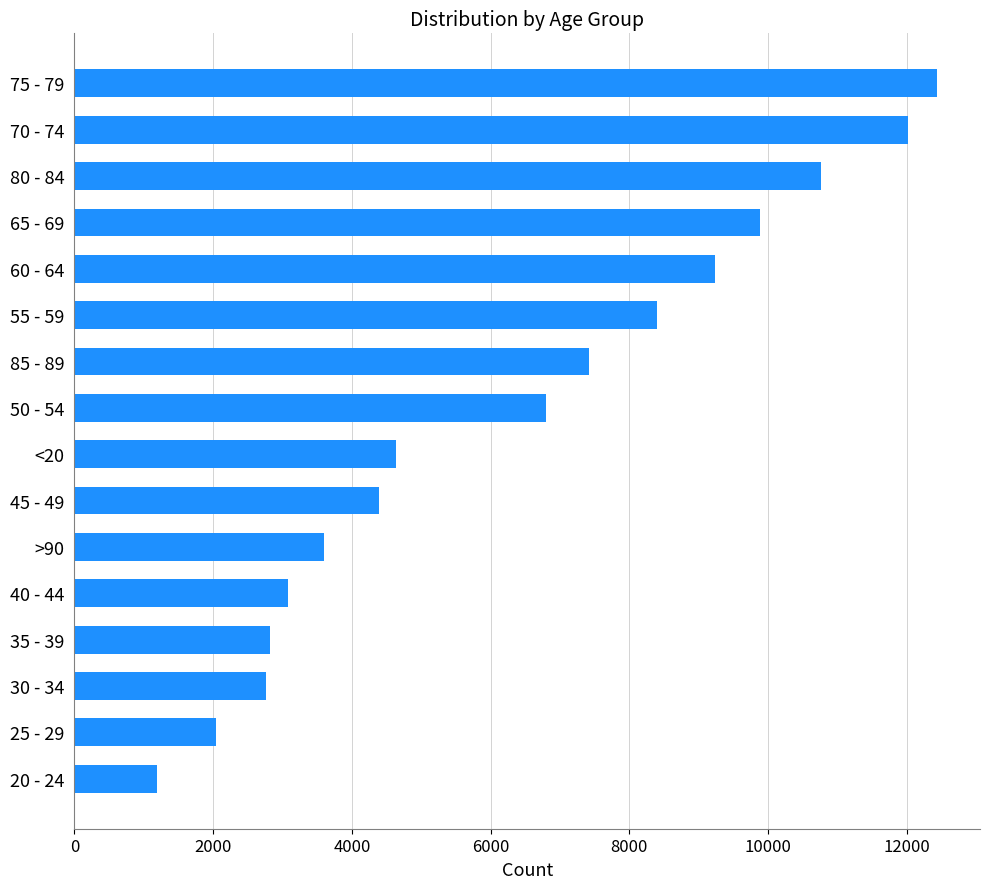

What is the average value?

6343